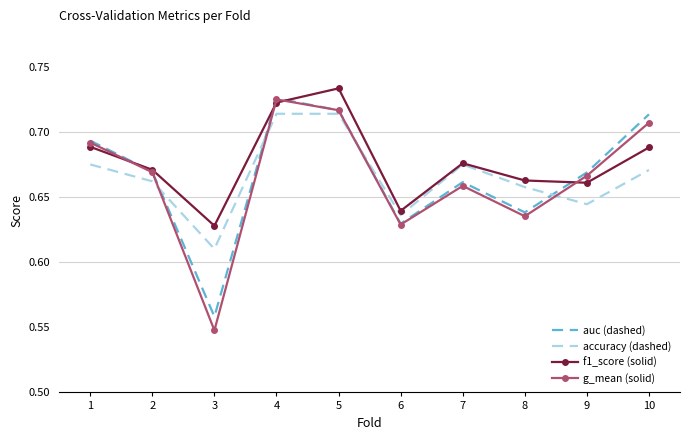

What are all the series names shown in the legend?

auc (dashed), accuracy (dashed), f1_score (solid), g_mean (solid)